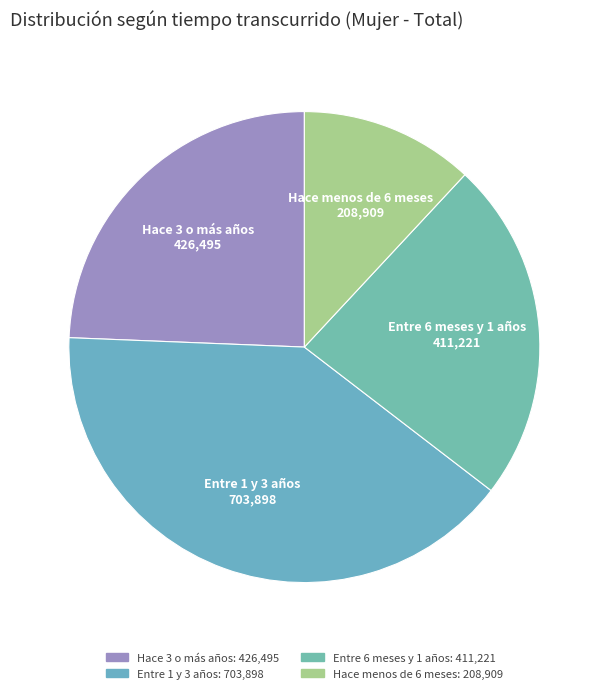

The Hace menos de 6 meses slice represents 1% of the pie. True or false?

False